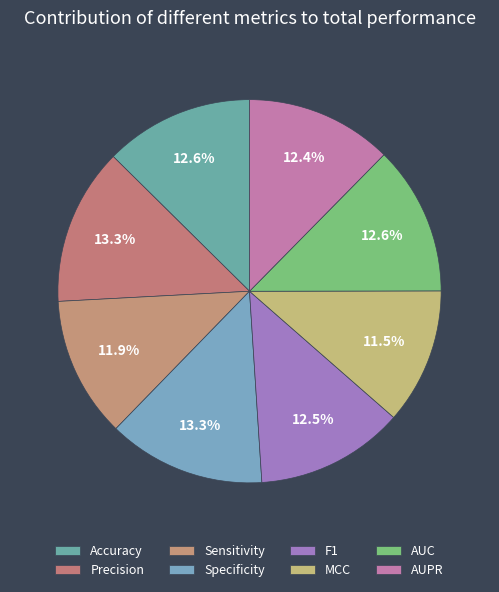

Which slice is the largest?

Specificity